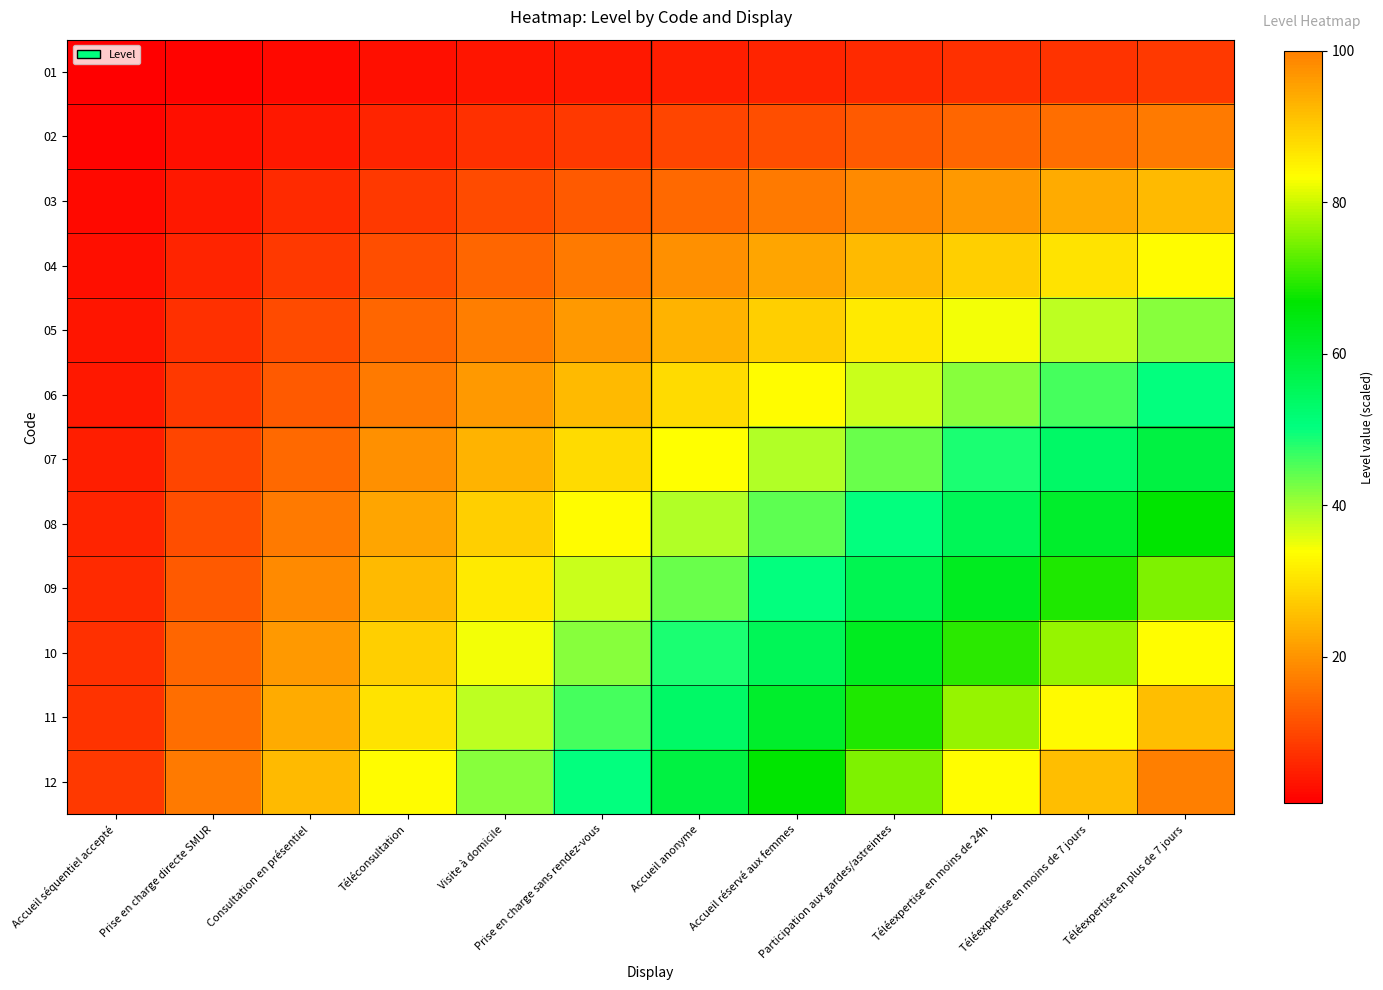

What is the difference between the highest and lowest values at Prise en charge directe SMUR?

15.3